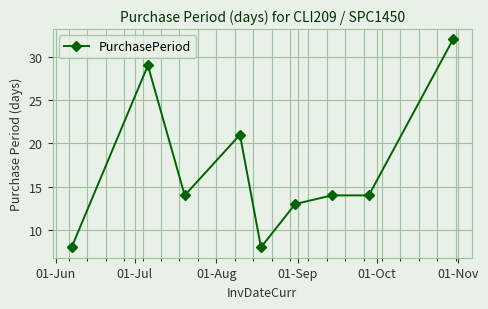

True or false: there are more than 0 points higher than both neighbors.

True